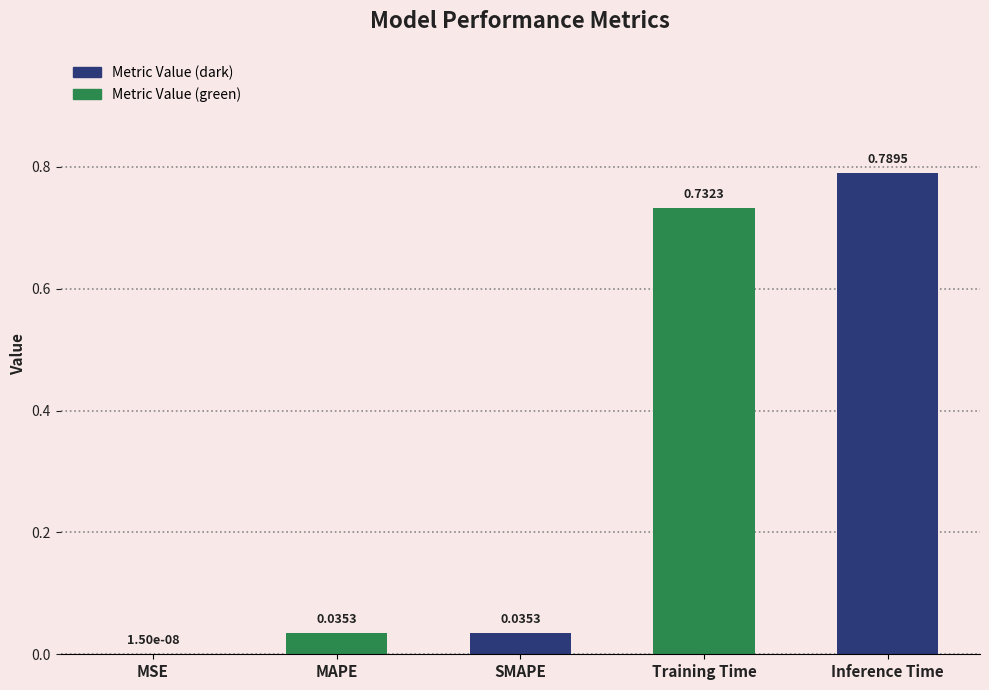

At which label is the value closest to 0?

MSE